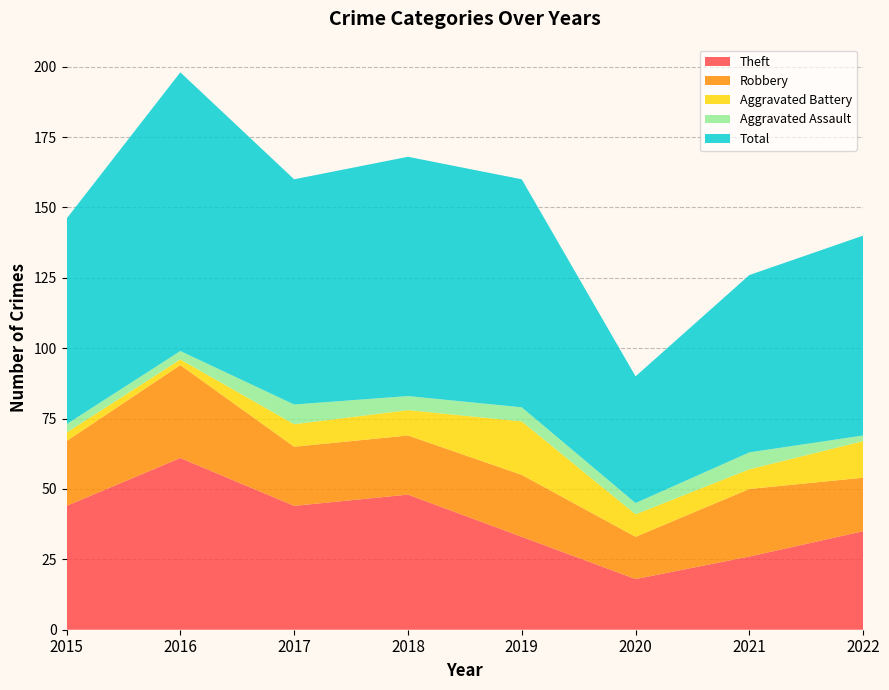

Reading left to right, list all the values displayed in this chart.

Theft: 44	61	44	48	33	18	26	35
Robbery: 23	33	21	21	22	15	24	19
Aggravated Battery: 3	2	8	9	19	8	7	13
Aggravated Assault: 3	3	7	5	5	4	6	2
Total: 73	99	80	85	81	45	63	71